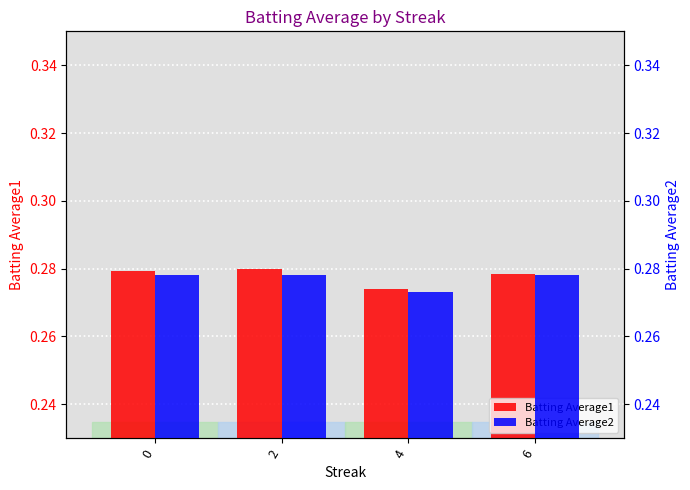

What is the maximum value shown in the chart?

0.3